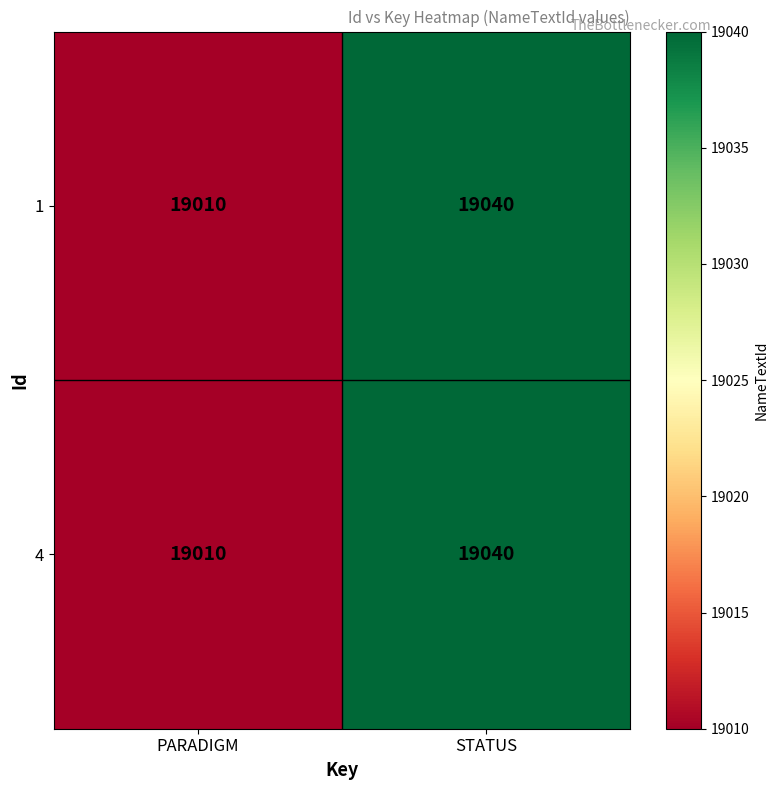

At which label is 1 closest to 19025?

PARADIGM